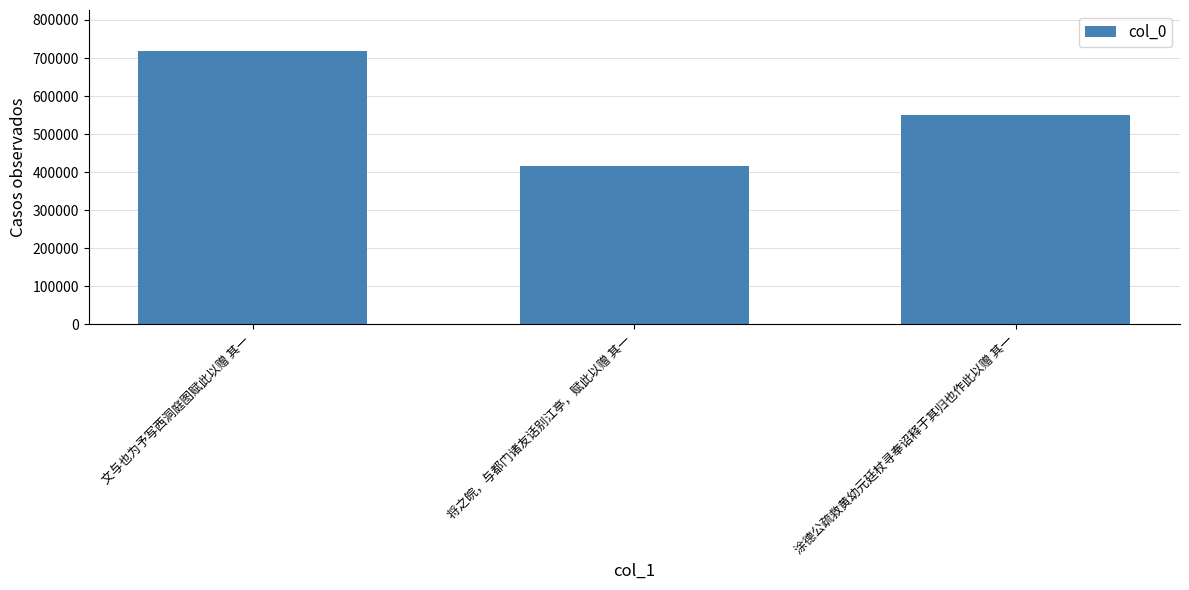

What position from the left is 将之皖，与都门诸友话别江亭，赋此以赠 其一?

2